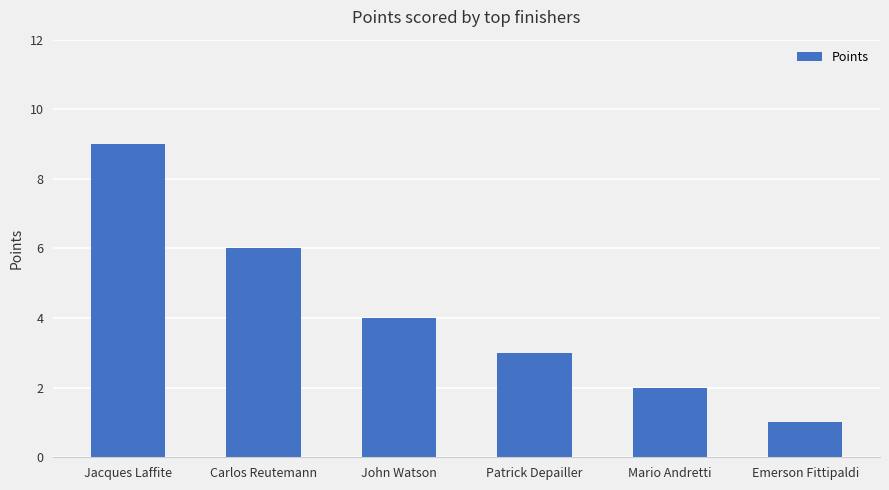

Reading left to right, extract all data points from this chart.

9	6	4	3	2	1